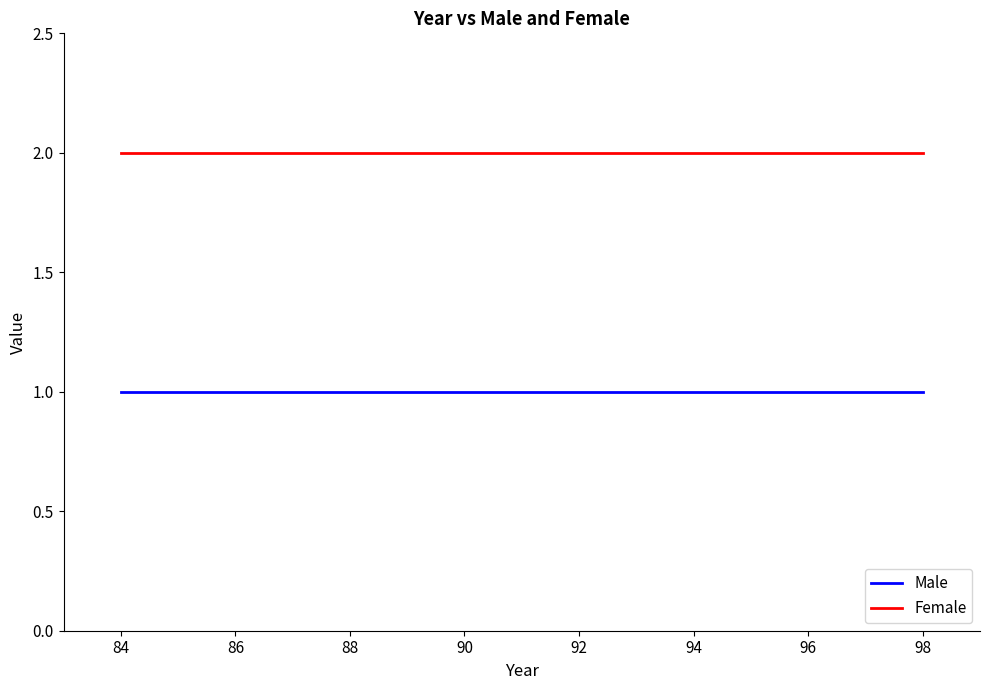

List the series in order of their overall mean, lowest first.

Male, Female